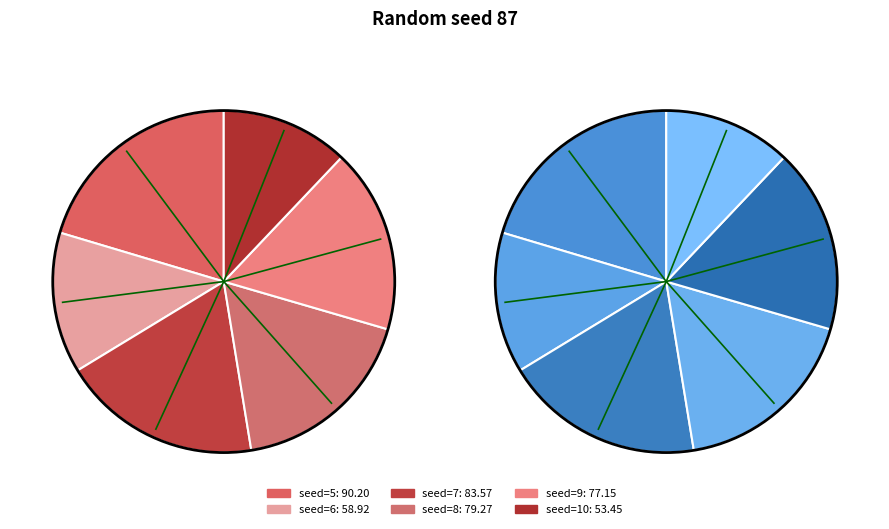

Rank the categories by value from lowest to highest.

10, 6, 9, 8, 7, 5